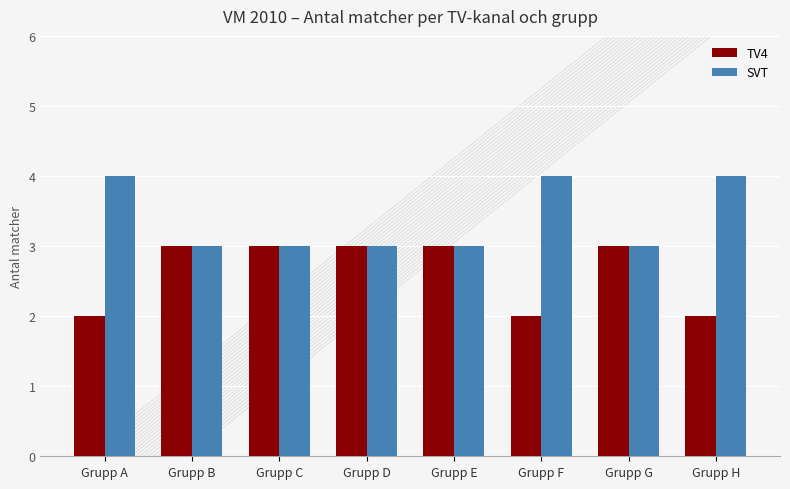

Count the number of data series in this chart.

2